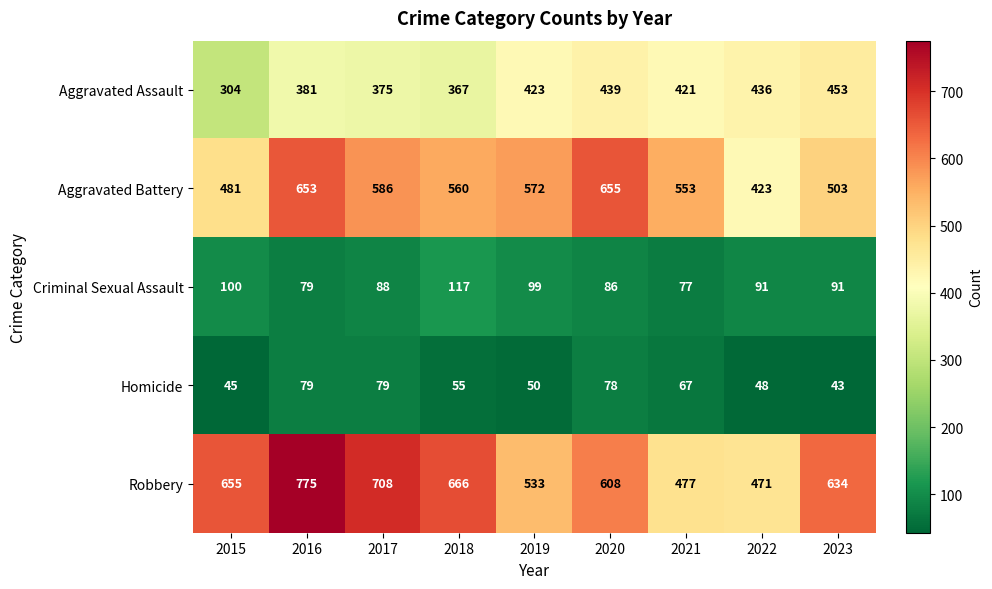

Between 2016 and 2019, which series saw the biggest shift?

Robbery